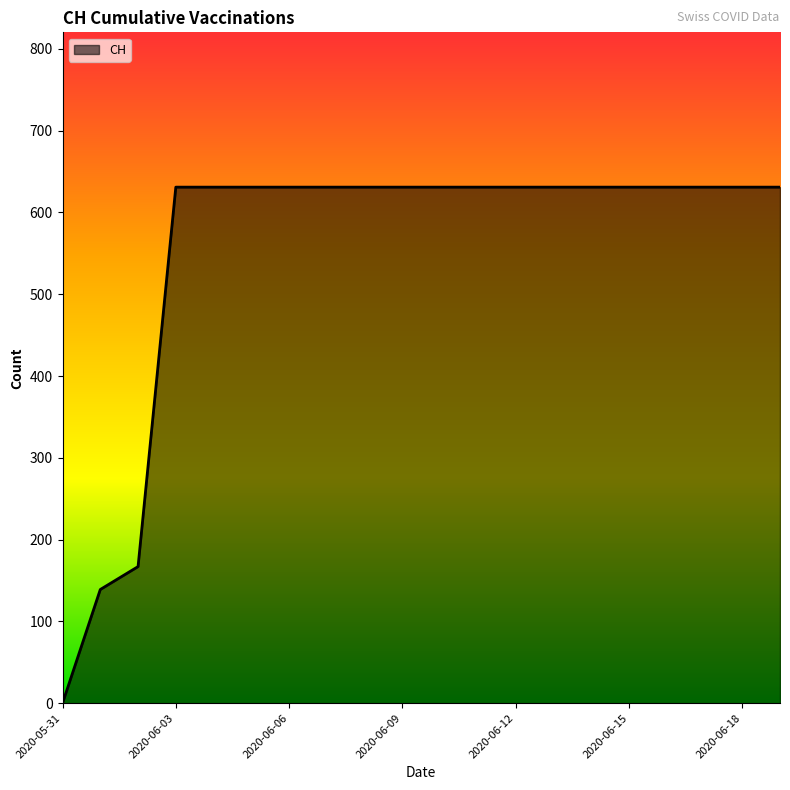

How many lines are shown in the chart?

1